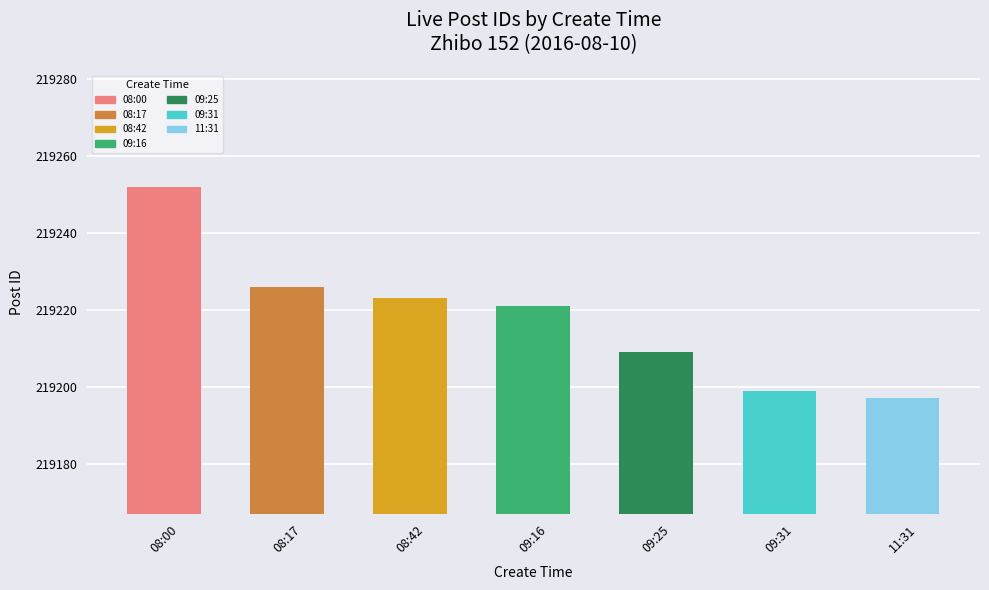

What is the sum of the values at 09:25 and 09:31?

438408